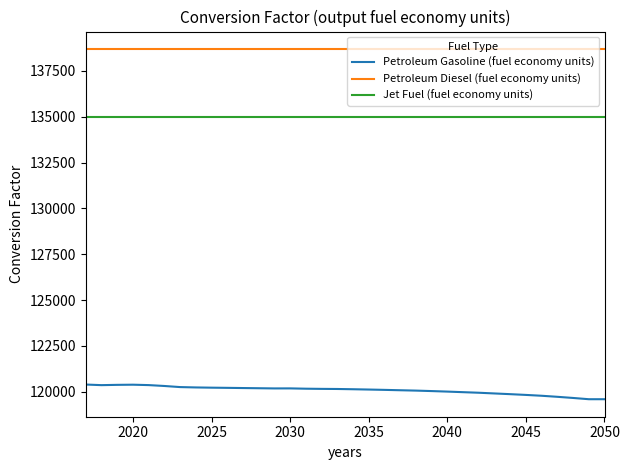

List the series in order of their overall mean, highest first.

Petroleum Diesel (fuel economy units), Jet Fuel (fuel economy units), Petroleum Gasoline (fuel economy units)